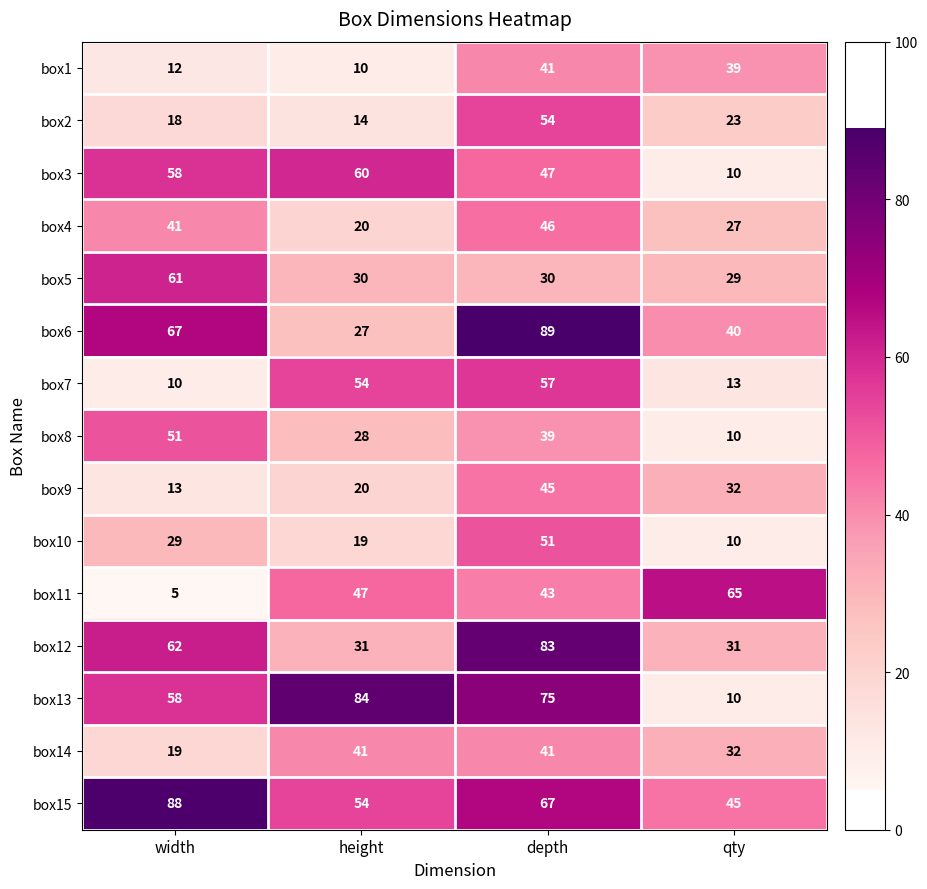

What is the sum of all box13 values?

227